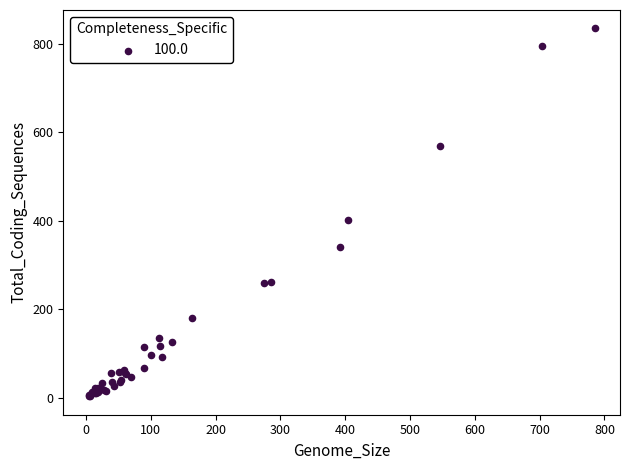

What Y value in the scatter plot is closest to 419?

401